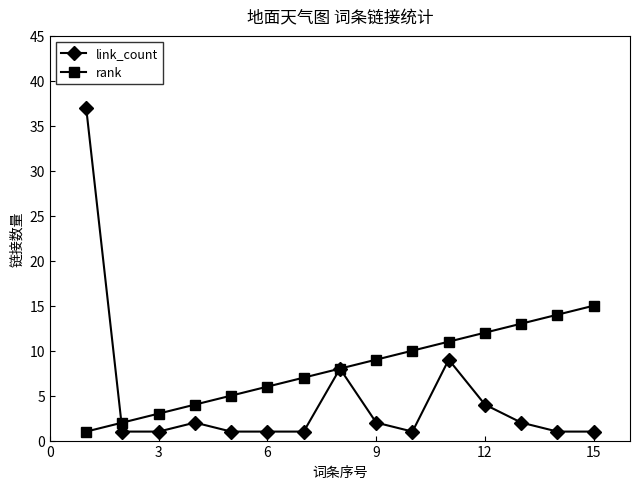

Which series has the largest total across all categories?

rank